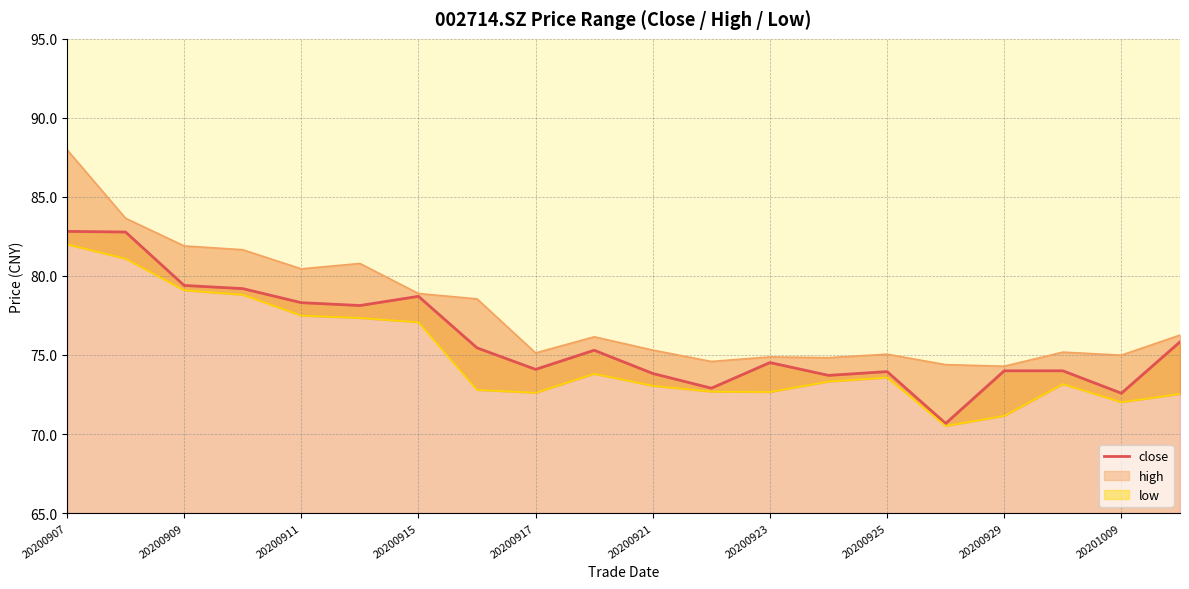

What is the difference between the second highest and second lowest values?

10.2